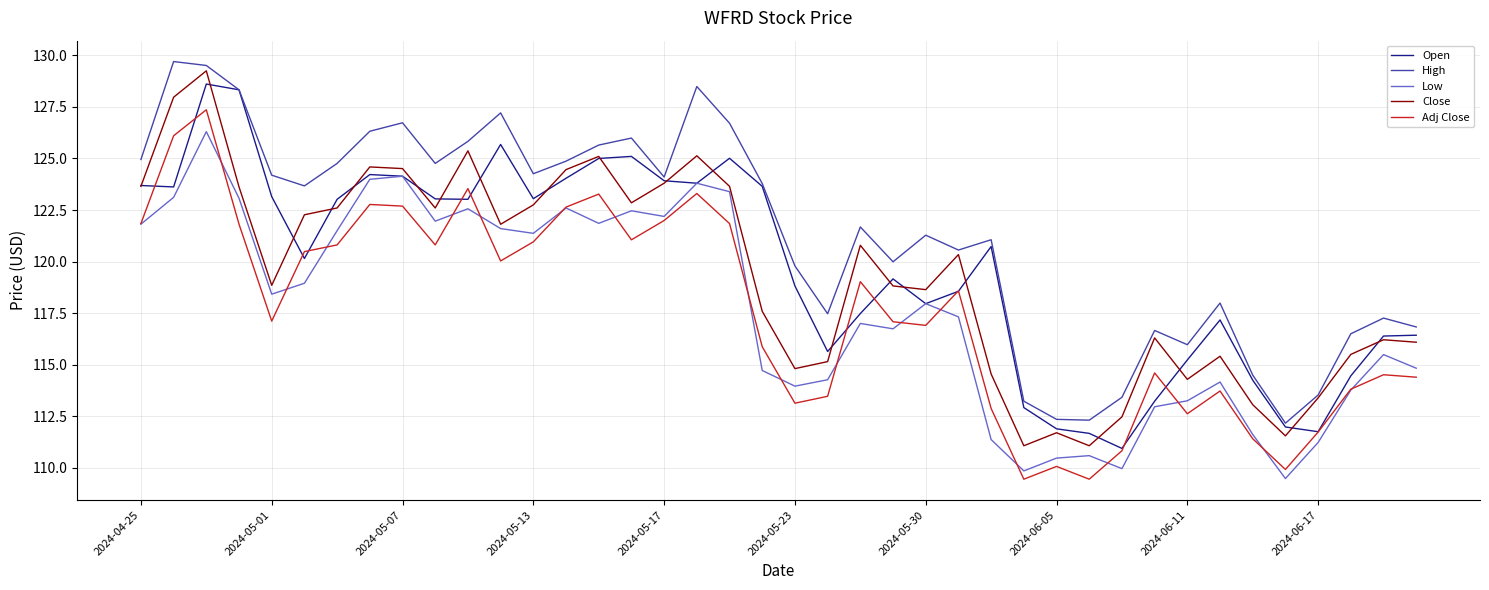

List the series in order of their peak value, lowest first.

Low, Adj Close, Open, Close, High